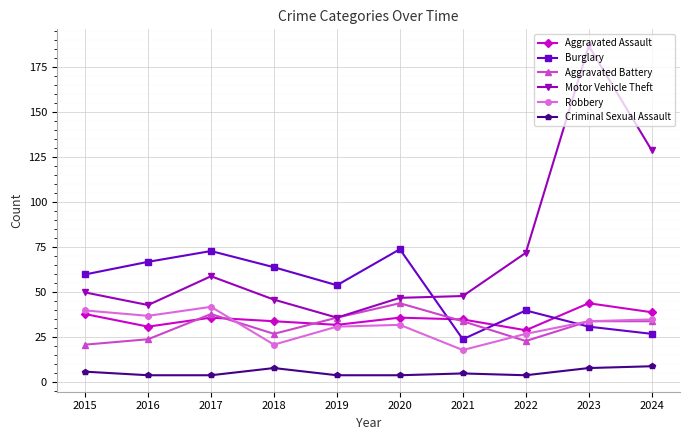

At which label does Burglary reach its minimum?

2021